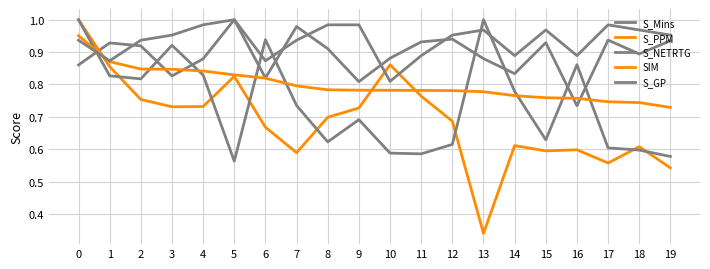

Rank the categories by S_PPM value from highest to lowest.

0, 10, 1, 5, 11, 2, 4, 3, 9, 8, 12, 6, 14, 18, 16, 15, 7, 17, 19, 13